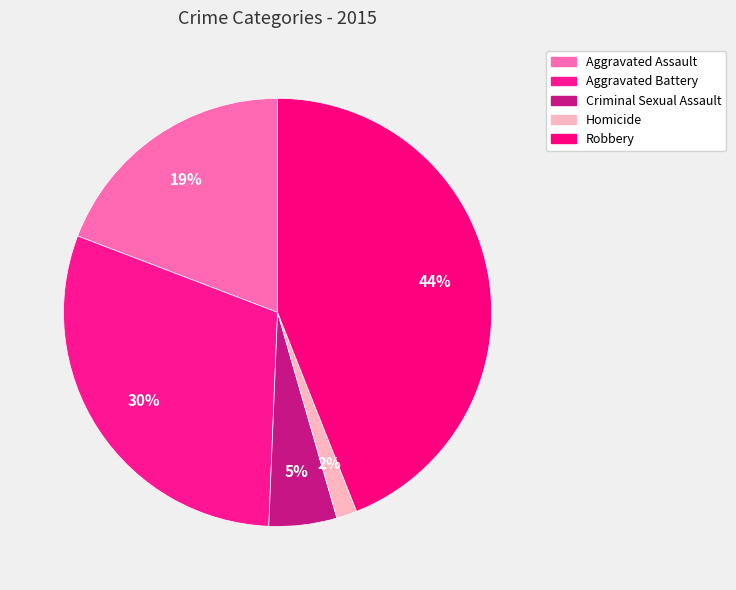

Which category has the biggest portion of the pie?

Robbery